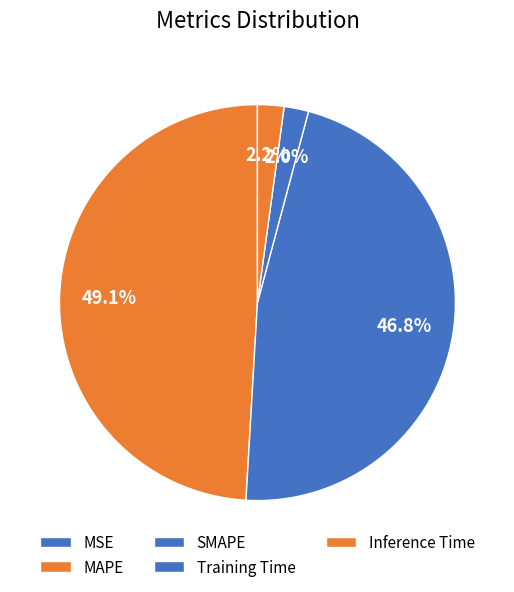

Which category has the biggest portion of the pie?

MAPE